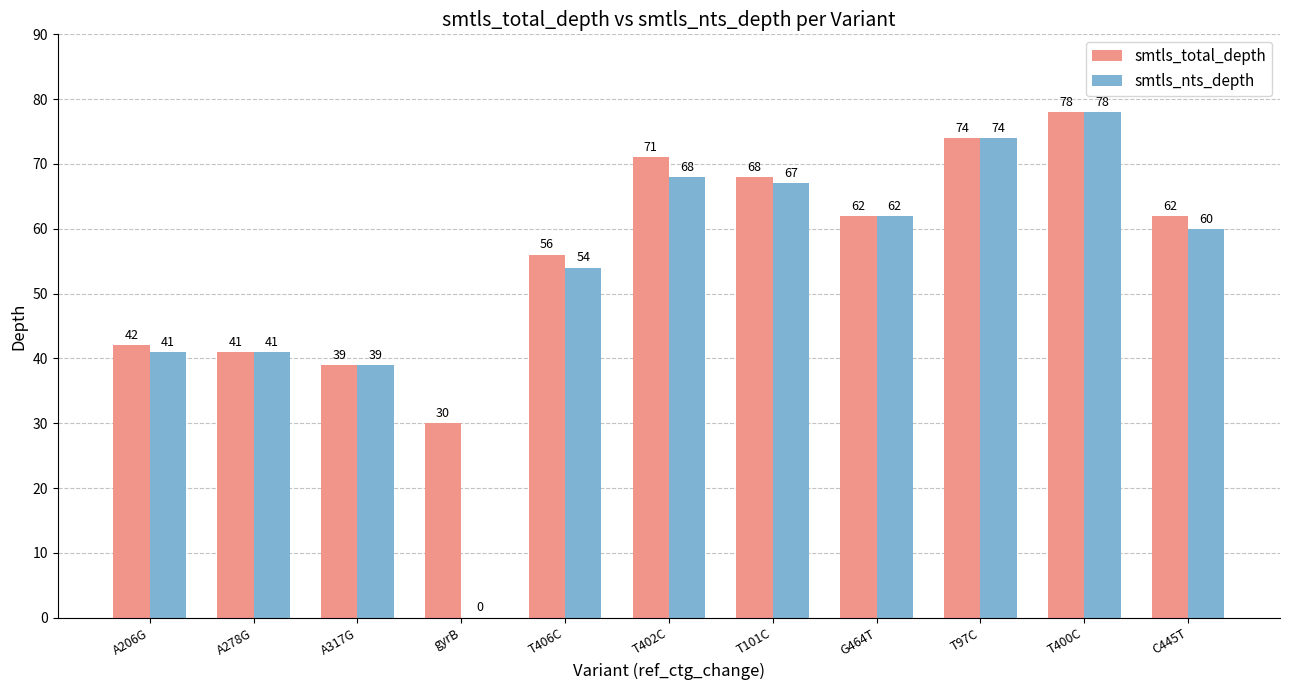

Reading left to right, list all the values displayed in this chart.

smtls_total_depth: 42	41	39	30	56	71	68	62	74	78	62
smtls_nts_depth: 41	41	39	0	54	68	67	62	74	78	60